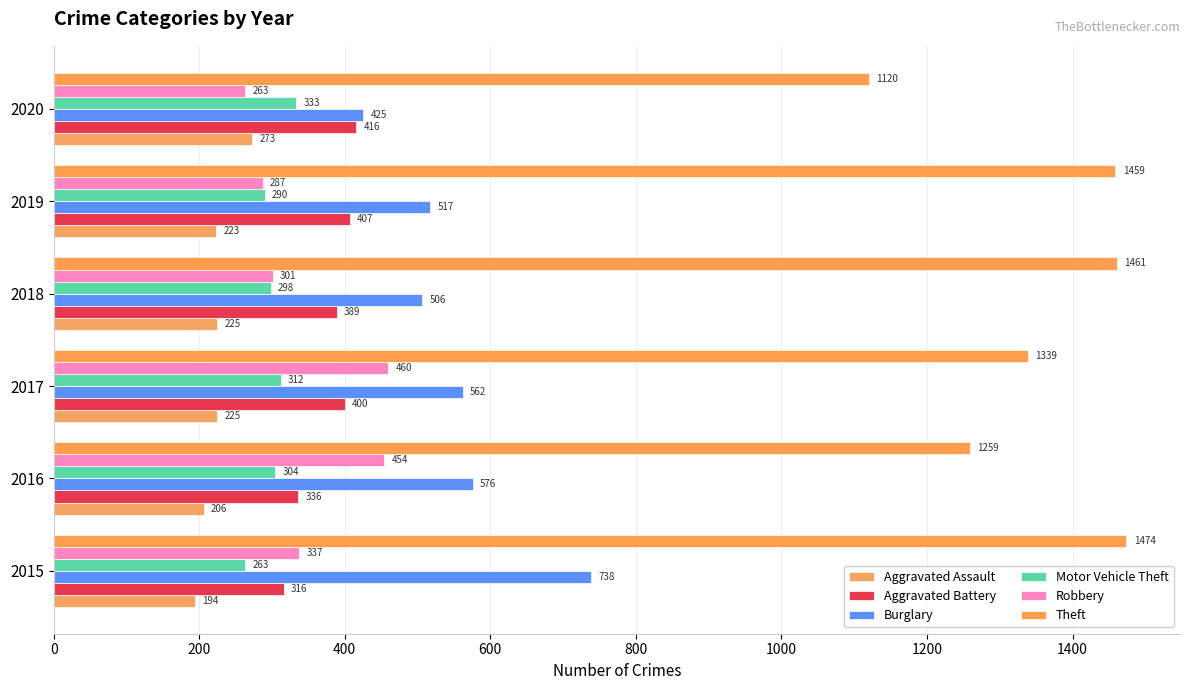

What are all the series names shown in the legend?

Aggravated Assault, Aggravated Battery, Burglary, Motor Vehicle Theft, Robbery, Theft